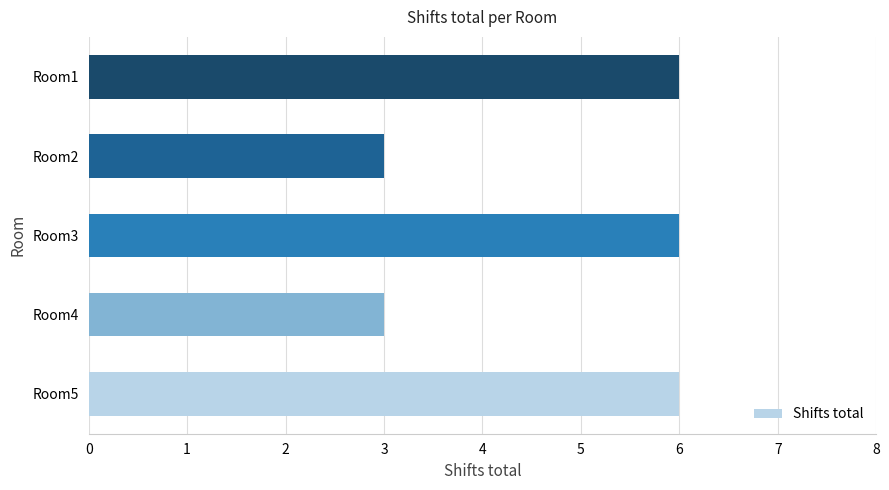

Are the bars grouped side by side (vs. stacked)?

No